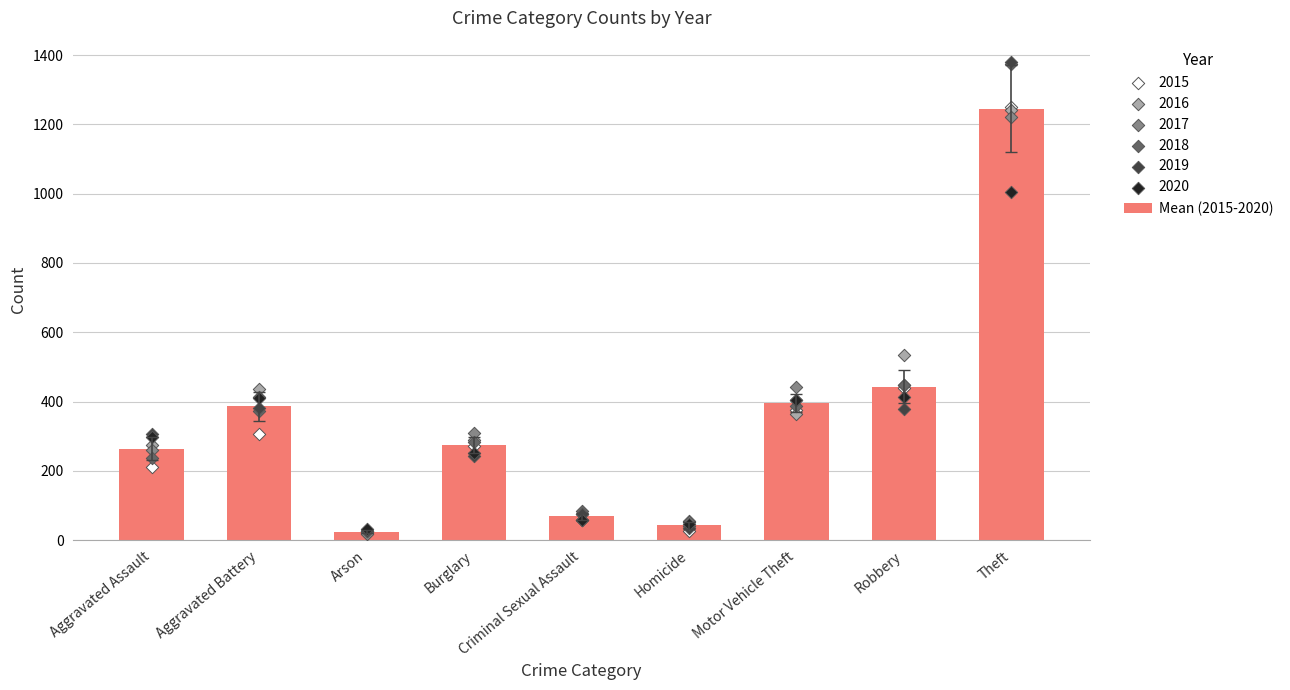

What is the change in value from Aggravated Battery to Theft?

+859.2